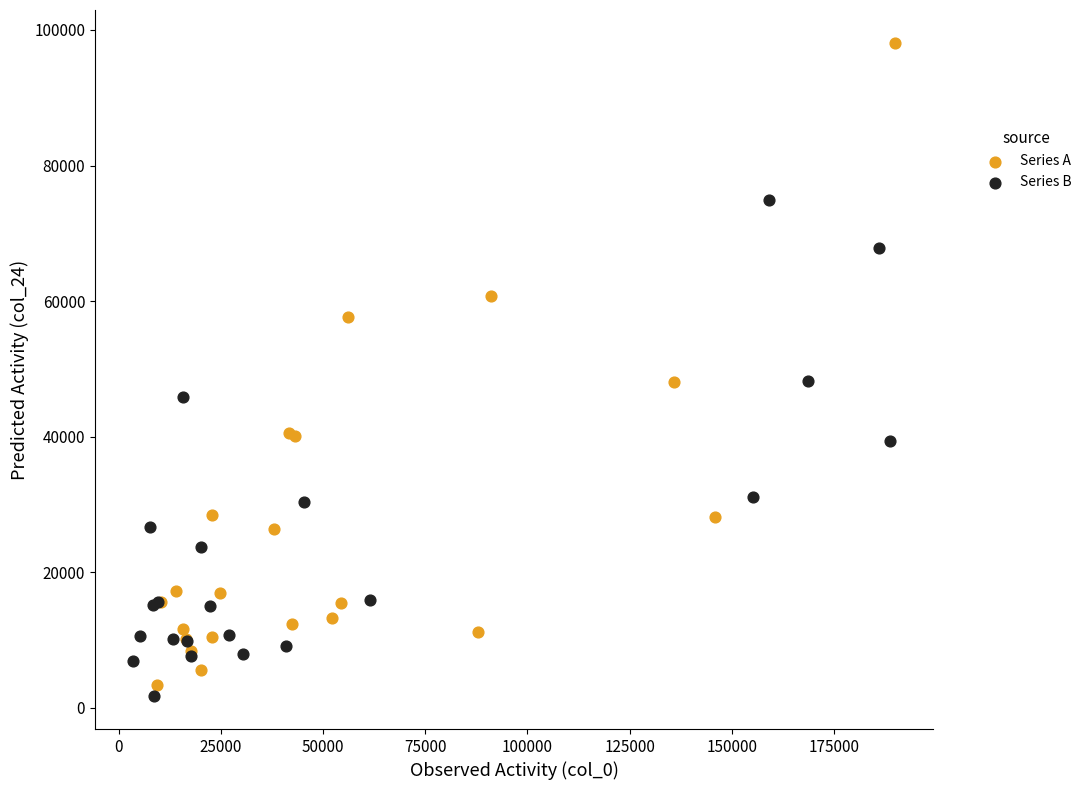

Which series has the widest spread of Y values?

Series A